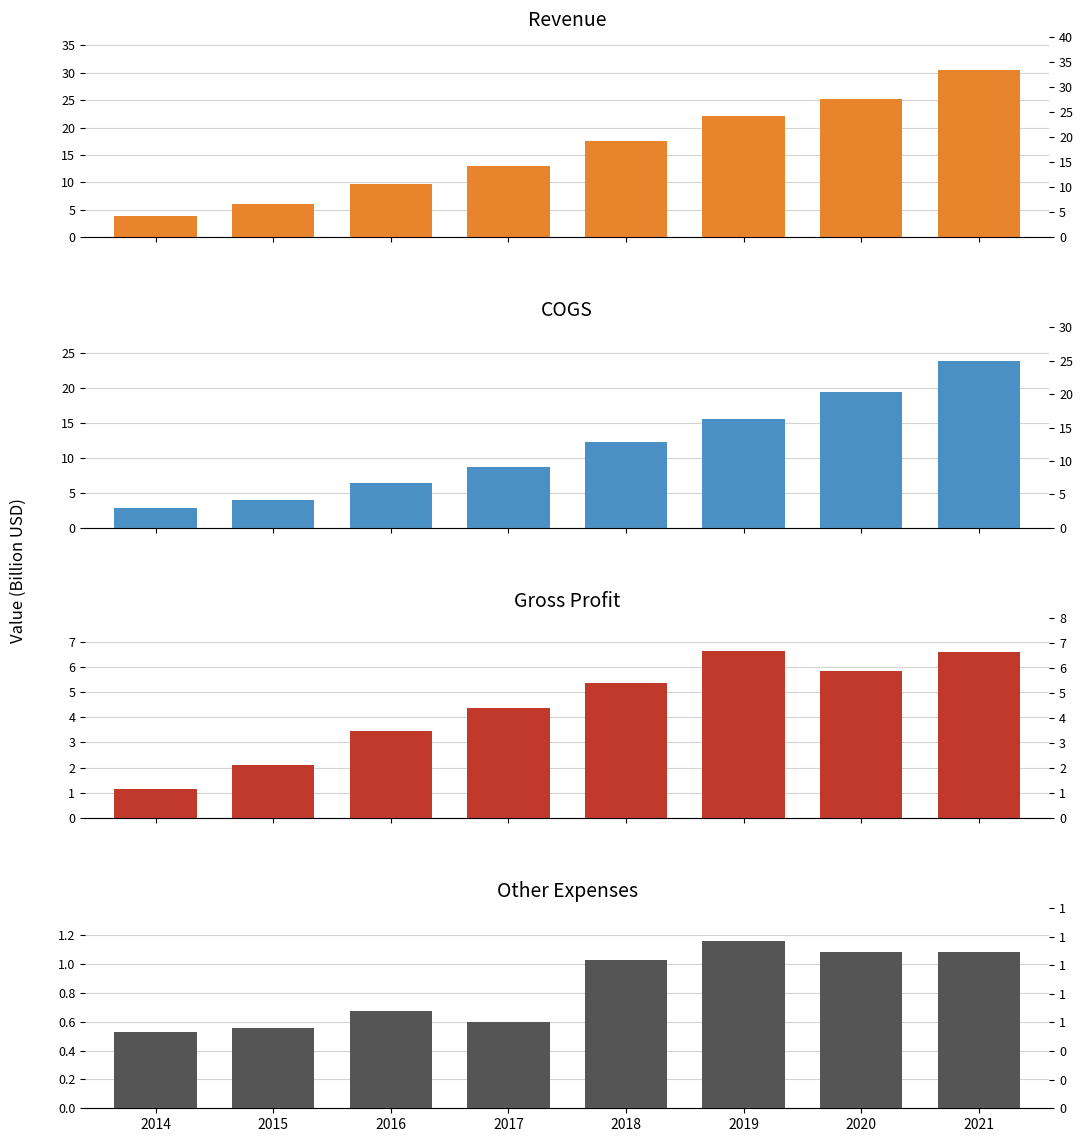

Reading left to right, transcribe all the data shown in this chart.

Revenue: 2014=3.9	2015=6.1	2016=9.8	2017=13.1	2018=17.6	2019=22.1	2020=25.2	2021=30.4
COGS: 2014=2.8	2015=4.0	2016=6.3	2017=8.7	2018=12.2	2019=15.5	2020=19.4	2021=23.8
Gross Profit: 2014=1.1	2015=2.1	2016=3.4	2017=4.3	2018=5.4	2019=6.6	2020=5.8	2021=6.6
Other Expenses: 2014=0.5	2015=0.6	2016=0.7	2017=0.6	2018=1.0	2019=1.2	2020=1.1	2021=1.1